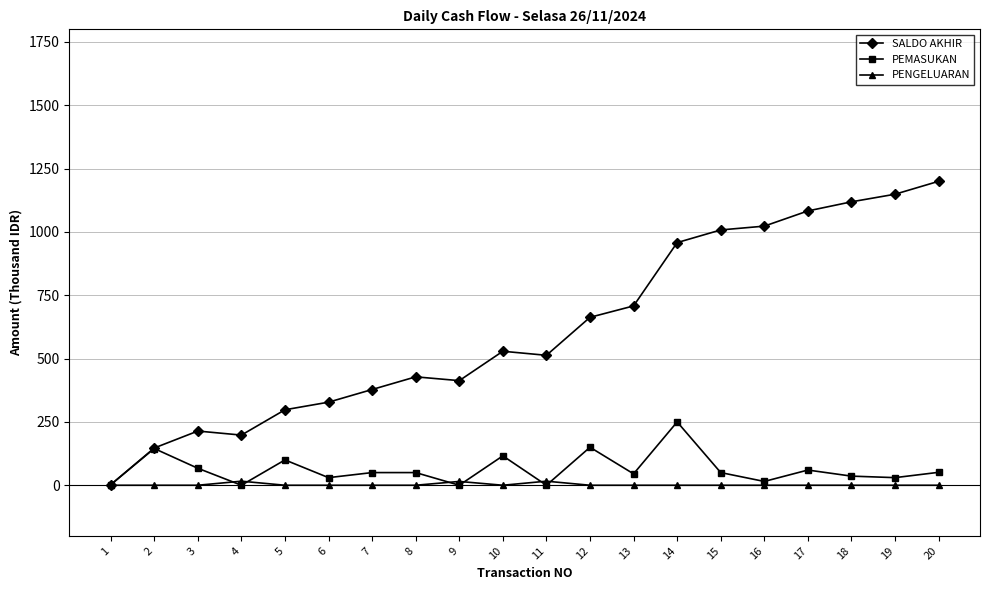

Which label corresponds to the largest value in the chart?

20